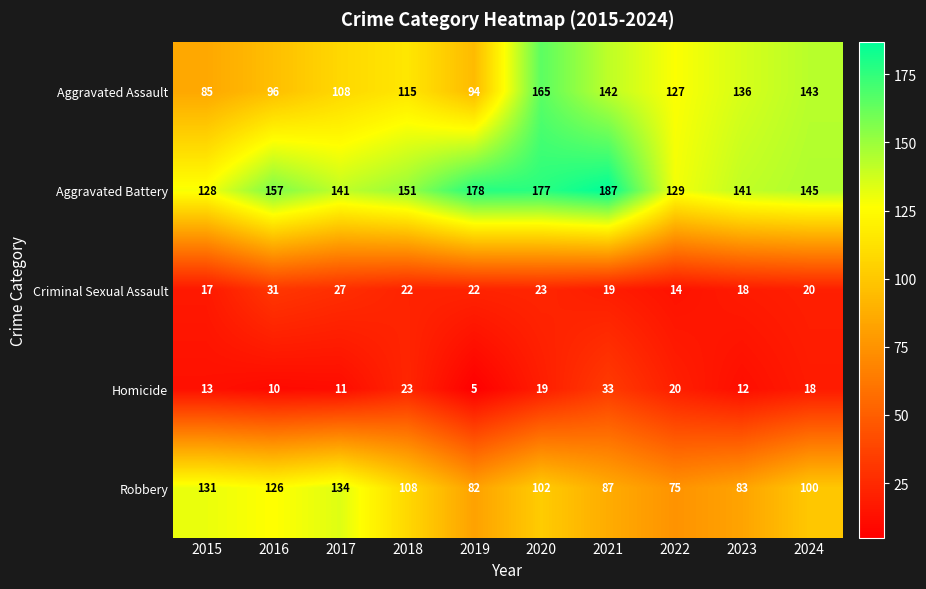

What is the average value of the Aggravated Battery series?

153